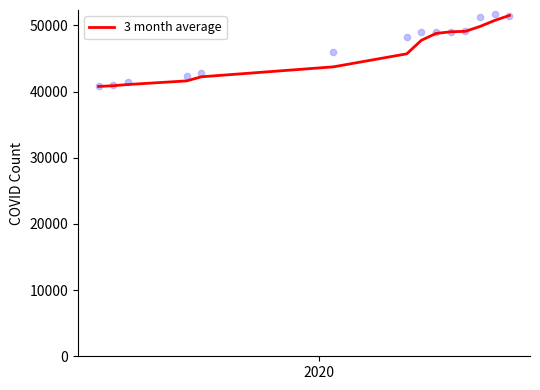

What is the lowest value of the 3 month average series?

40786.0